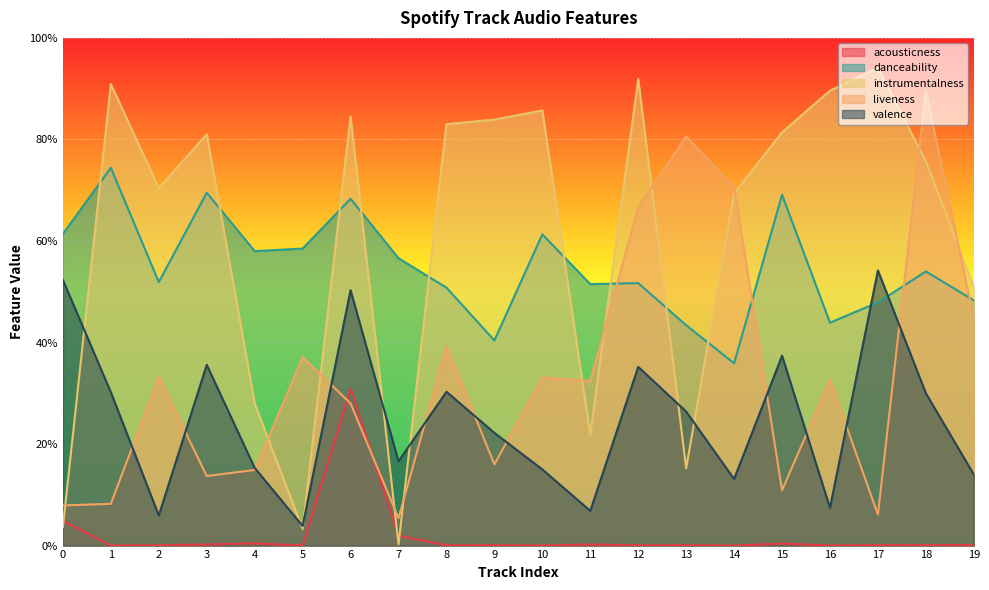

What is the greatest value displayed?

0.9